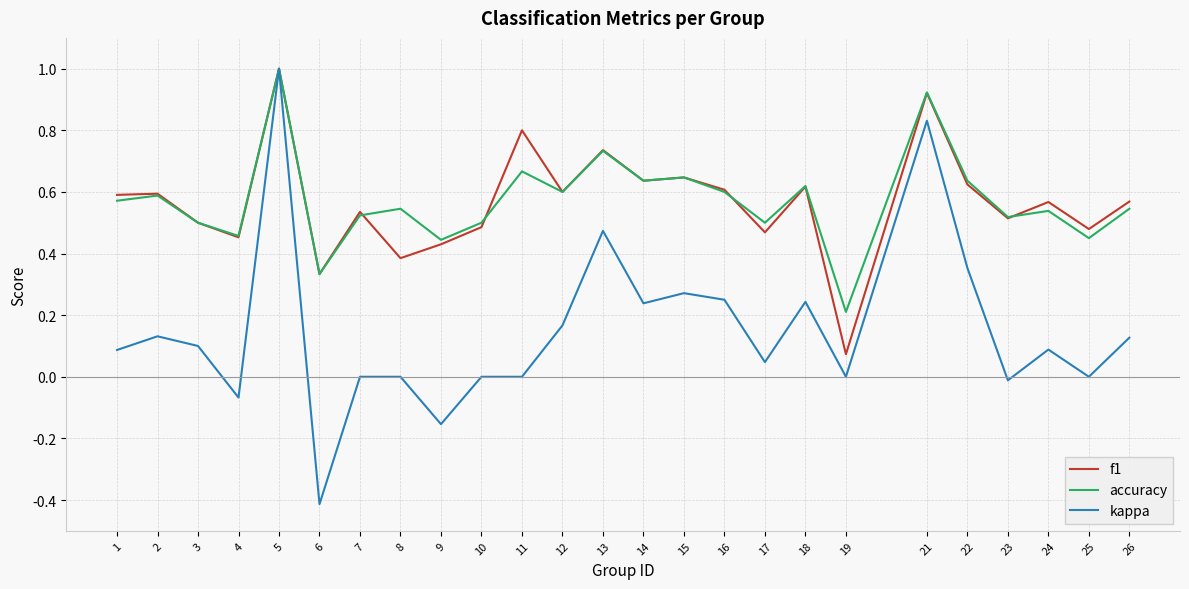

Which label corresponds to the largest value in the chart?

5